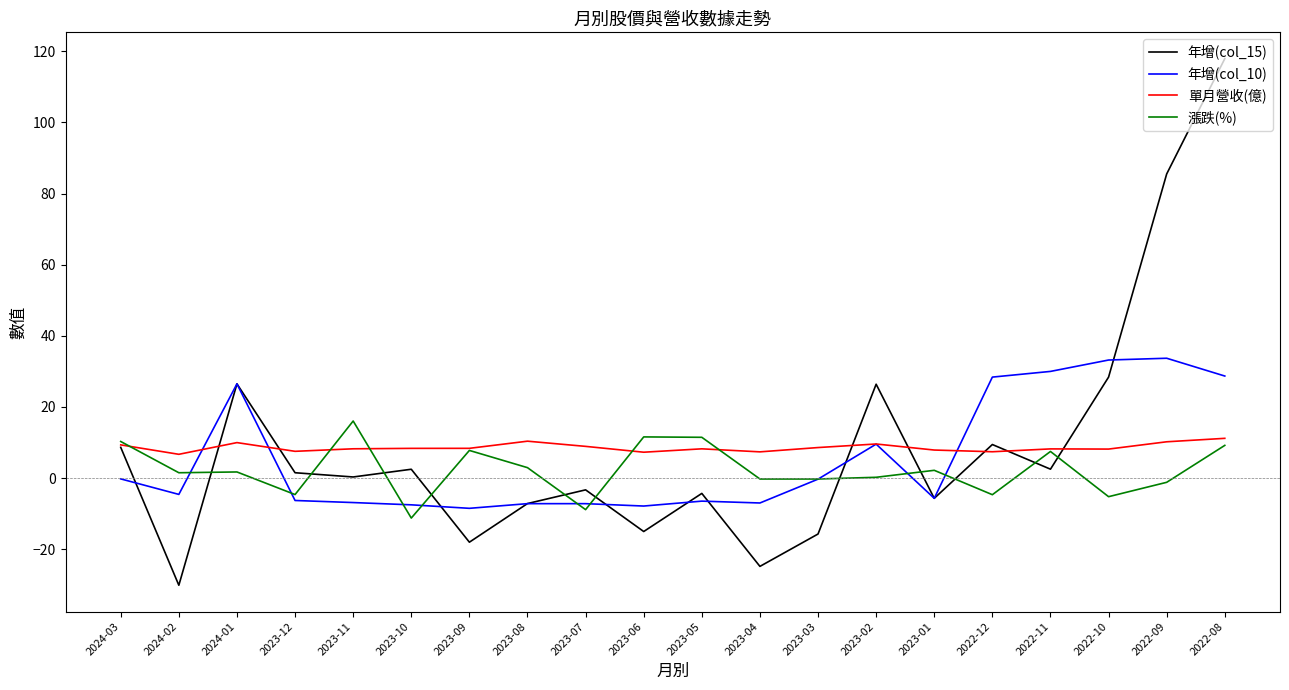

Is it true that 漲跌(%) equals 7.5 at 2022-11?

True